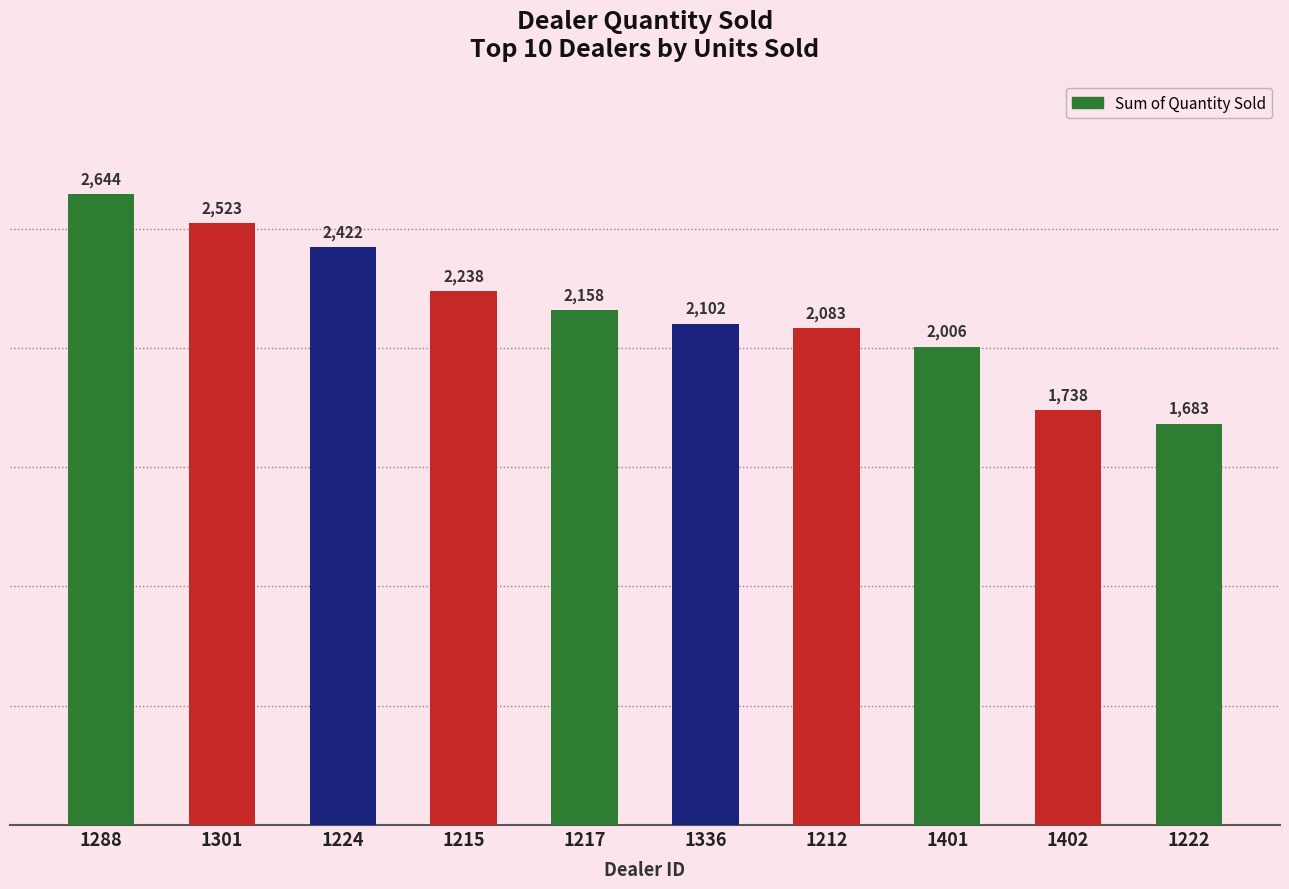

What is the sum of all values?

21597